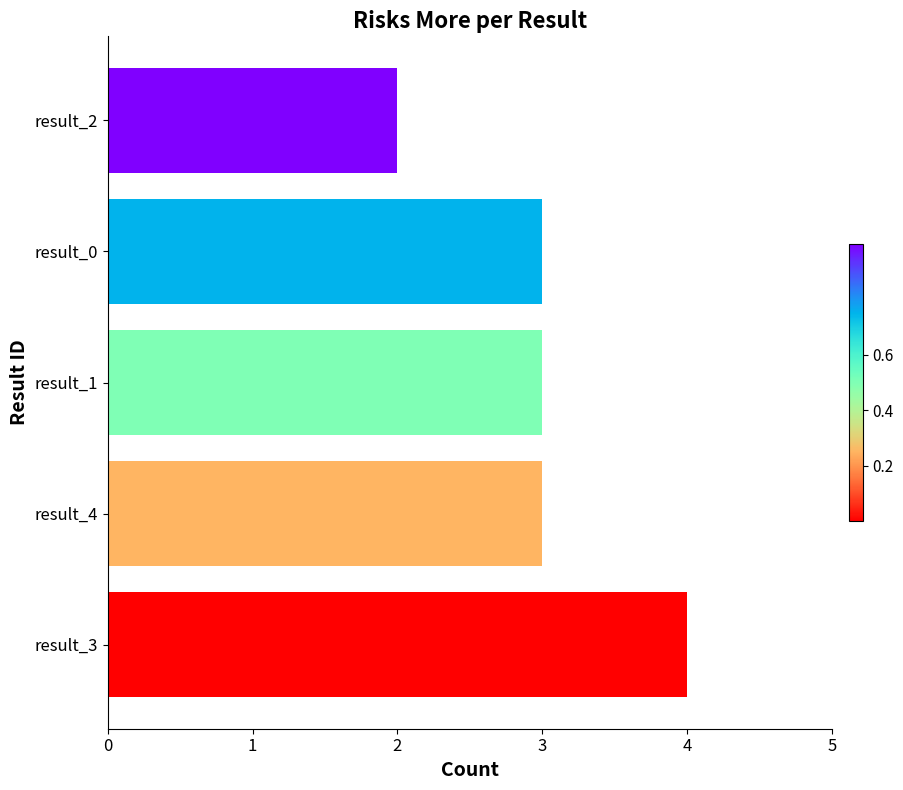

Which has a higher value, result_3 or result_4?

result_3